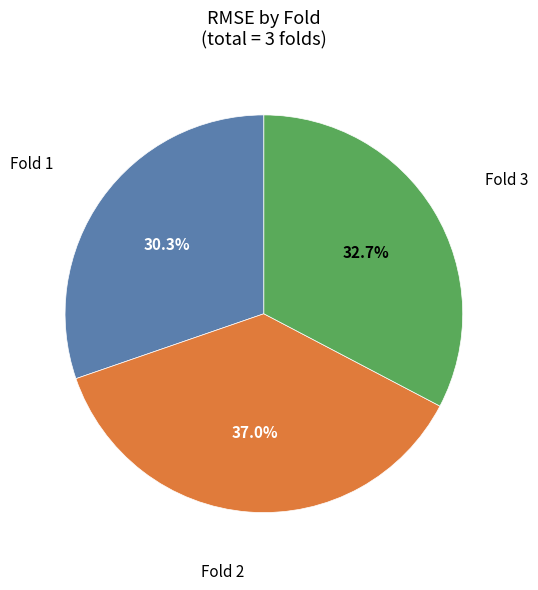

To the nearest percent, what is the difference between the largest and smallest slice percentages?

7%